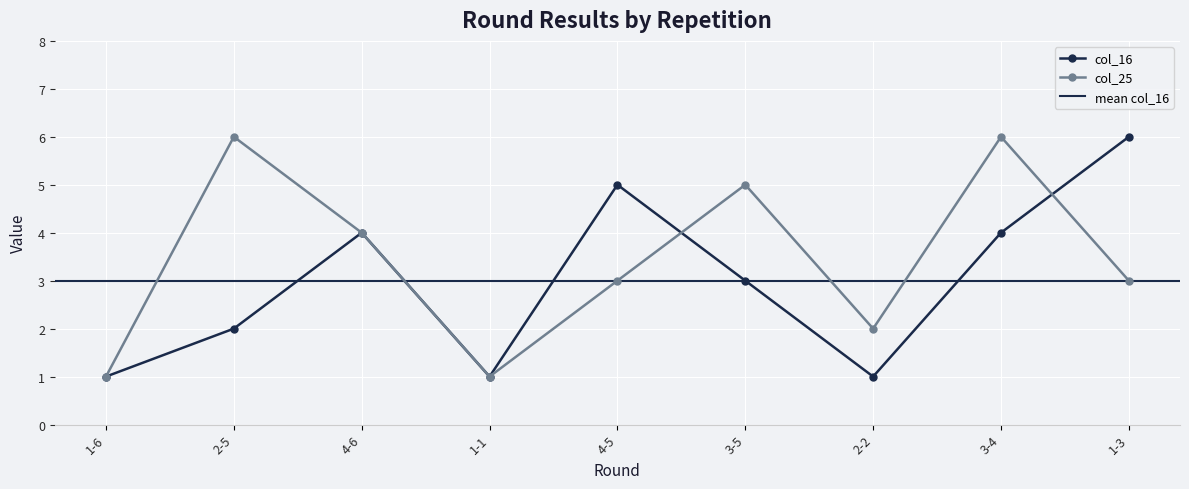

True or false: col_16 and col_25 cross at least once.

True